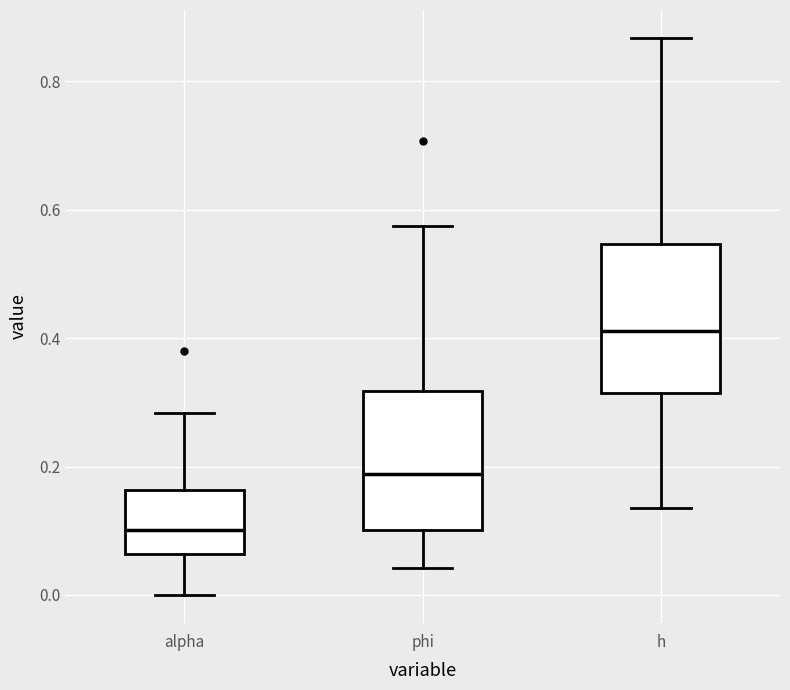

Reading left to right, read every box against the y-axis: the position of its median line, the range the box covers, and the ends of its whiskers. The values are not printed on the chart, so give them approximately, as read against the axis.

alpha: median 0.10, box 0.06 to 0.16, whiskers 0.00 to 0.28
phi: median 0.18, box 0.10 to 0.32, whiskers 0.04 to 0.58
h: median 0.42, box 0.32 to 0.54, whiskers 0.14 to 0.86